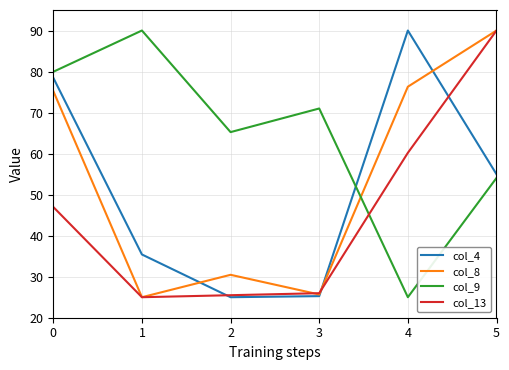

Which series has the largest range (max minus min)?

col_4